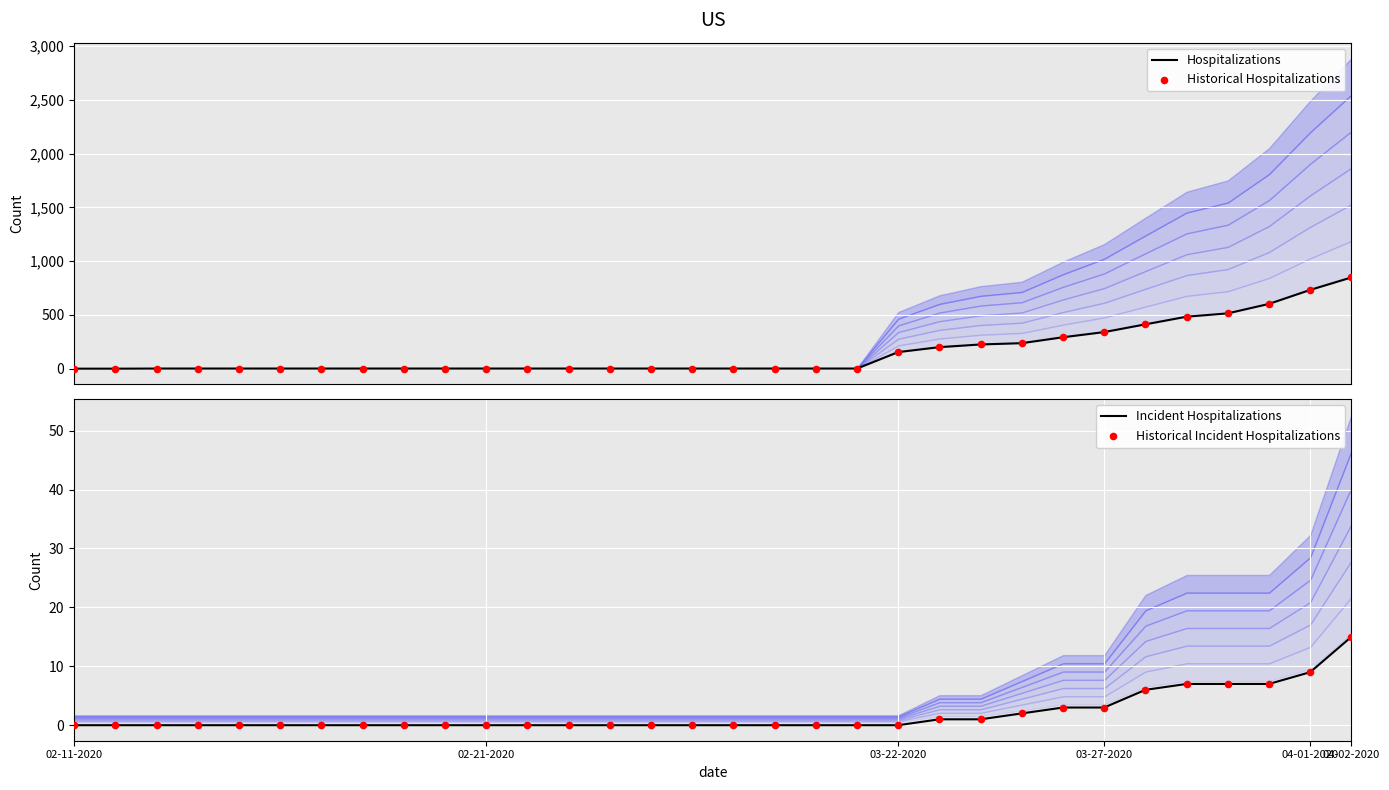

Is it true that Incident Hospitalizations equals 0 at 02-11-2020?

True